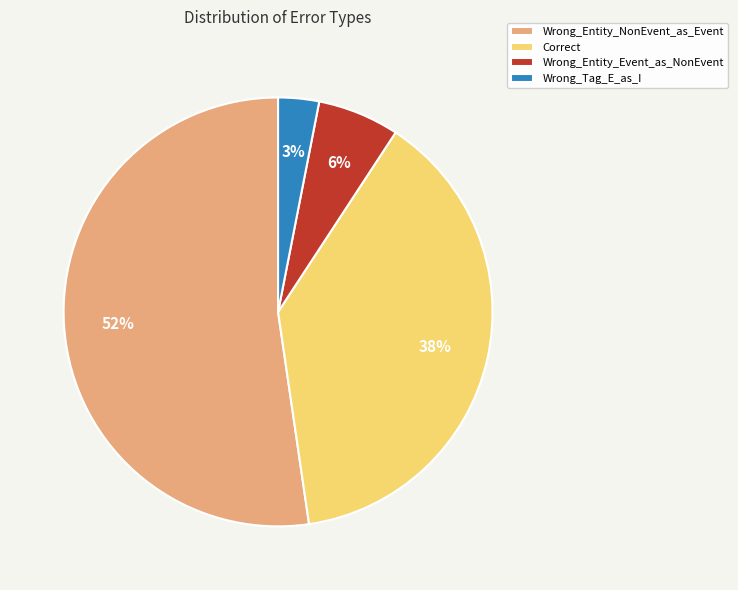

Combined, do Correct and Wrong_Entity_NonEvent_as_Event account for over 50%?

Yes